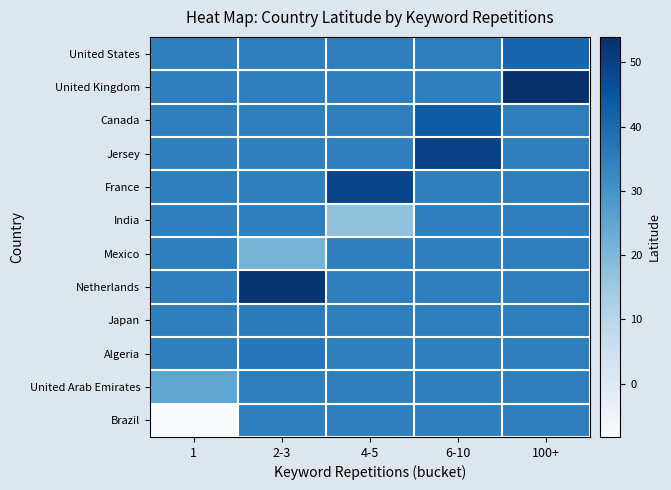

List the series in order of their peak value, highest first.

United Kingdom, Netherlands, Jersey, France, Canada, United States, Algeria, Japan, India, Mexico, United Arab Emirates, Brazil